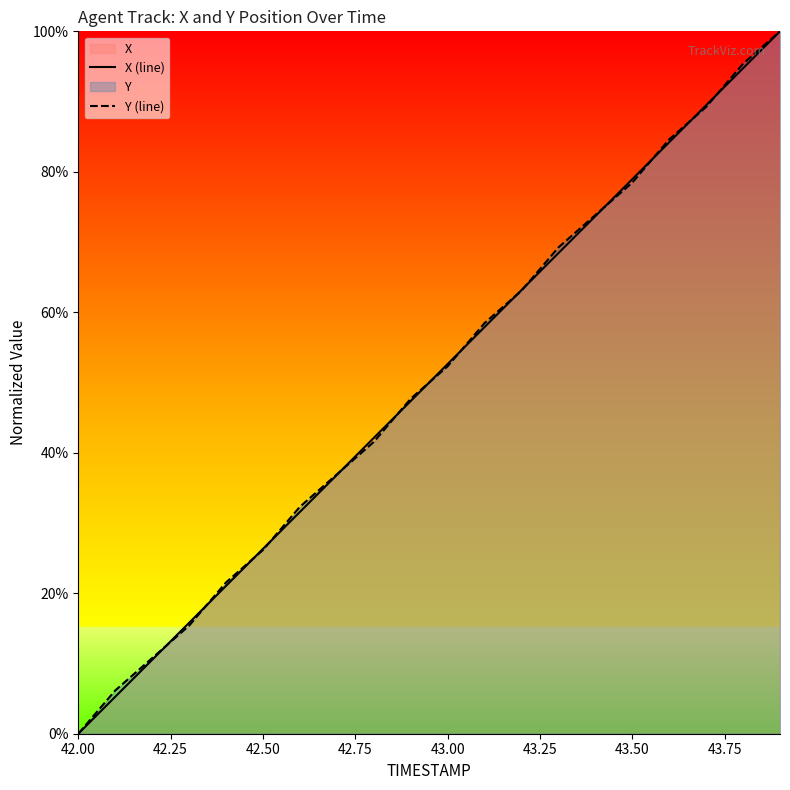

After their last crossing, which series has the higher values: X (line) or Y (line)?

Y (line)